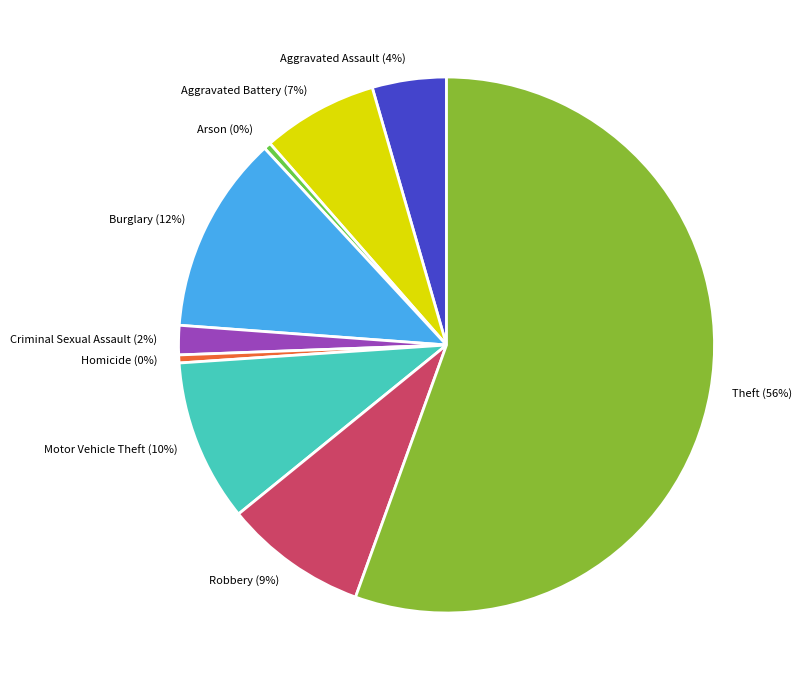

Is it true that Burglary is 12% of the pie?

True